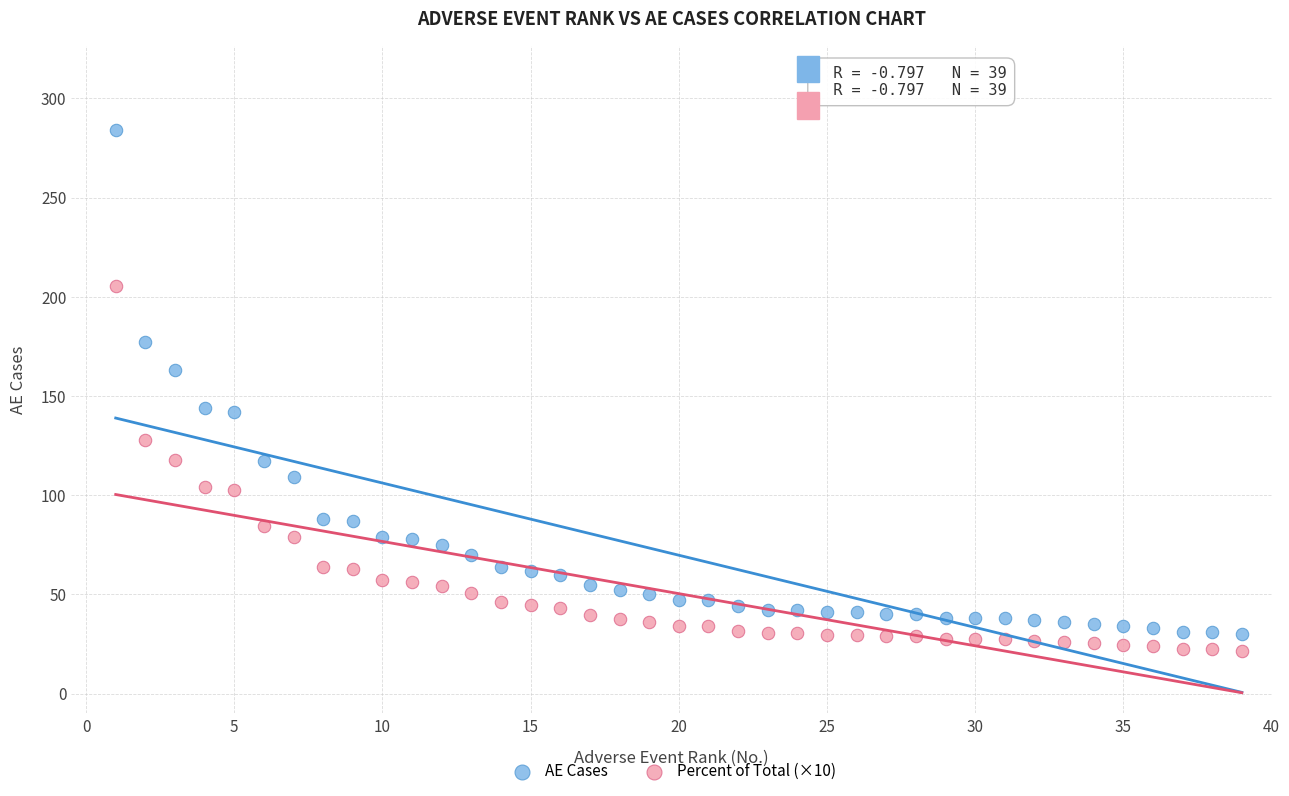

In the AE Cases series, what Y value is closest to 157?

163.0